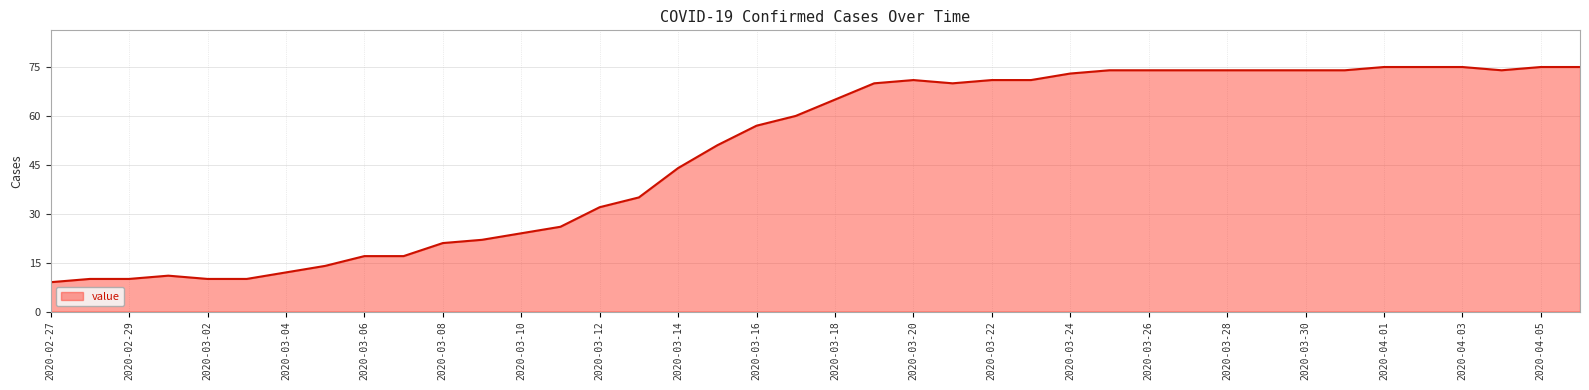

What is the minimum value shown in the chart?

9